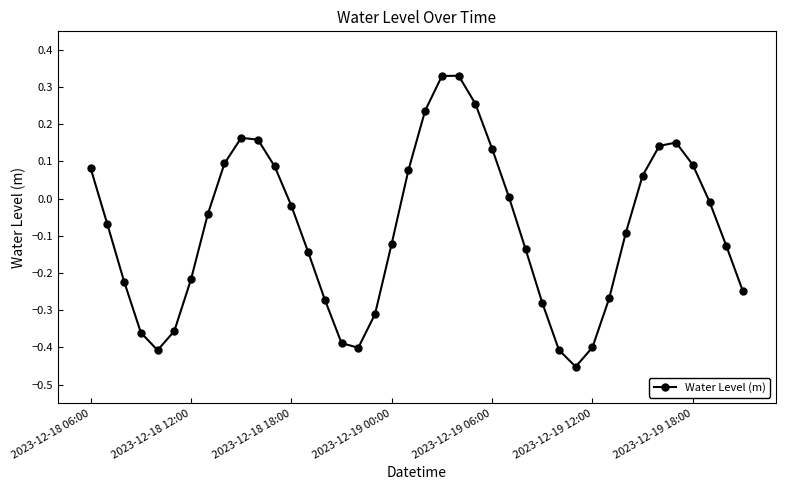

What is the sum of all values?

-3.3